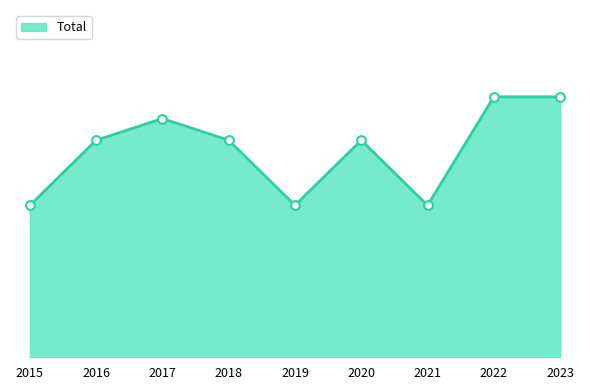

Between 2023 and 2022, which is larger?

2023